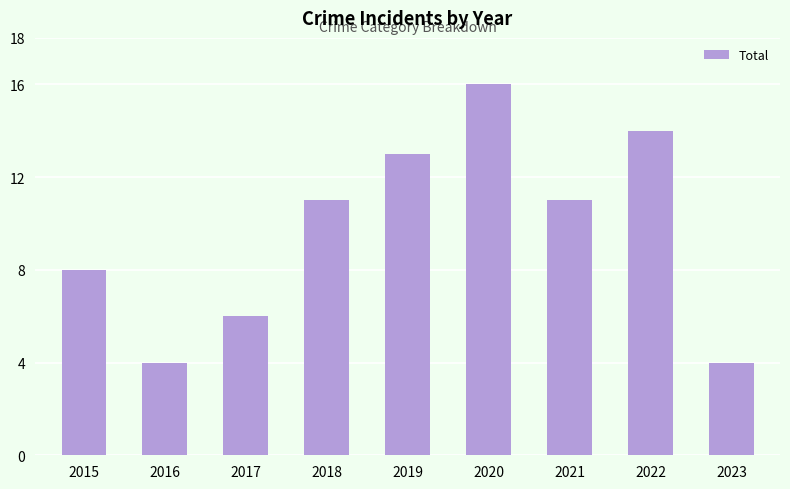

Is it true that the value at 2015 is 8?

True